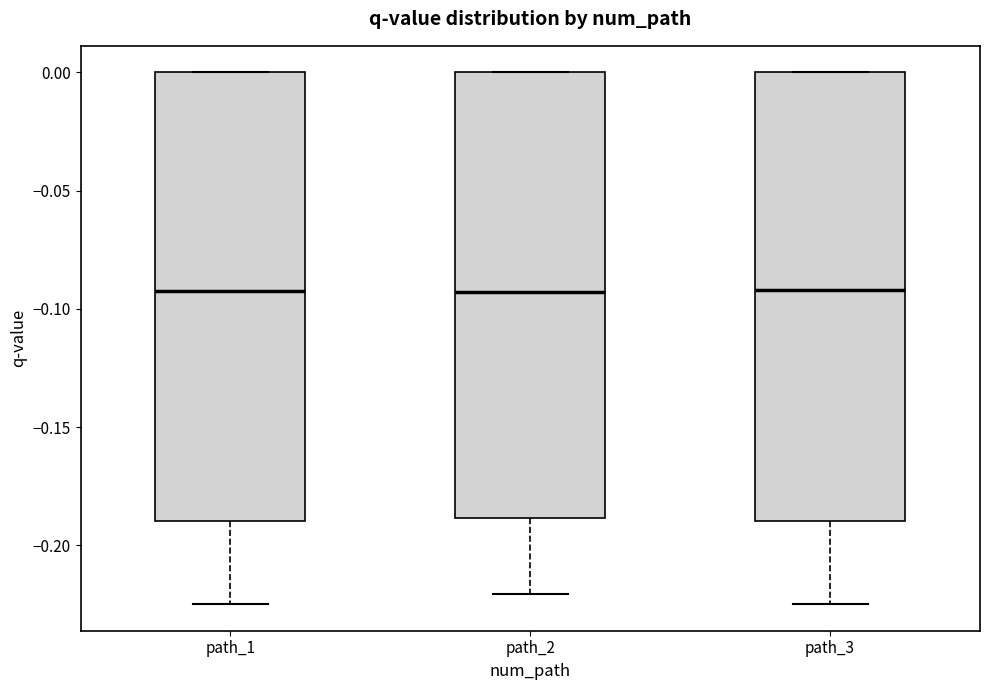

Reading left to right, read every box against the y-axis: the position of its median line, the range the box covers, and the ends of its whiskers. The values are not printed on the chart, so give them approximately, as read against the axis.

path_1: median -0.090, box -0.190 to 0.000, whiskers -0.225 to 0.000
path_2: median -0.095, box -0.190 to 0.000, whiskers -0.220 to 0.000
path_3: median -0.090, box -0.190 to 0.000, whiskers -0.225 to 0.000